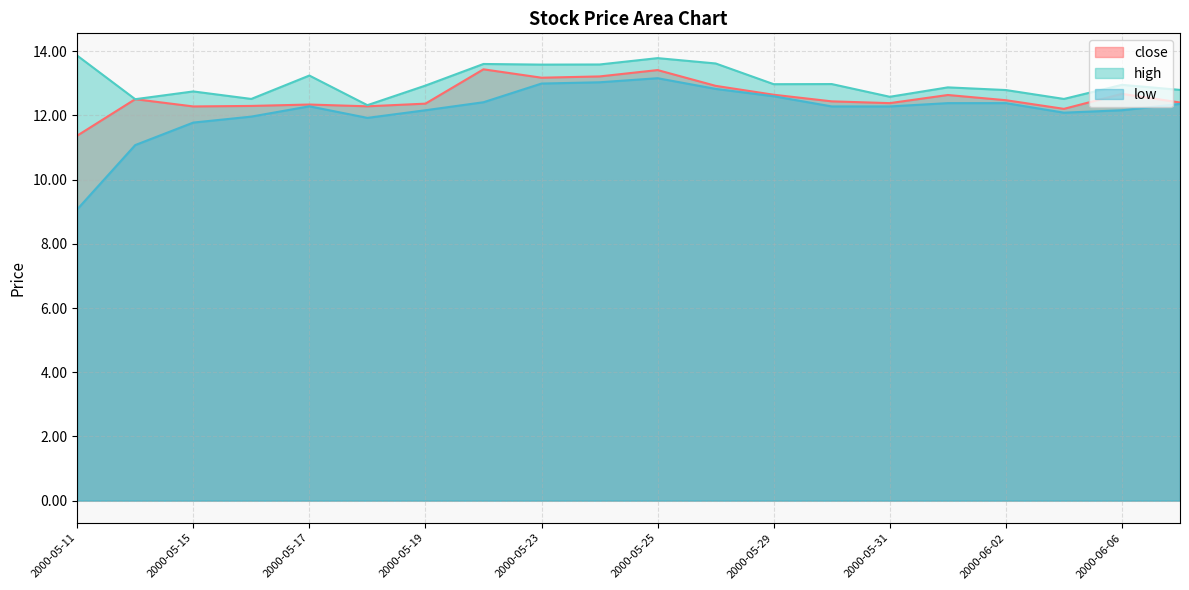

Does the chart have visible grid lines?

Yes